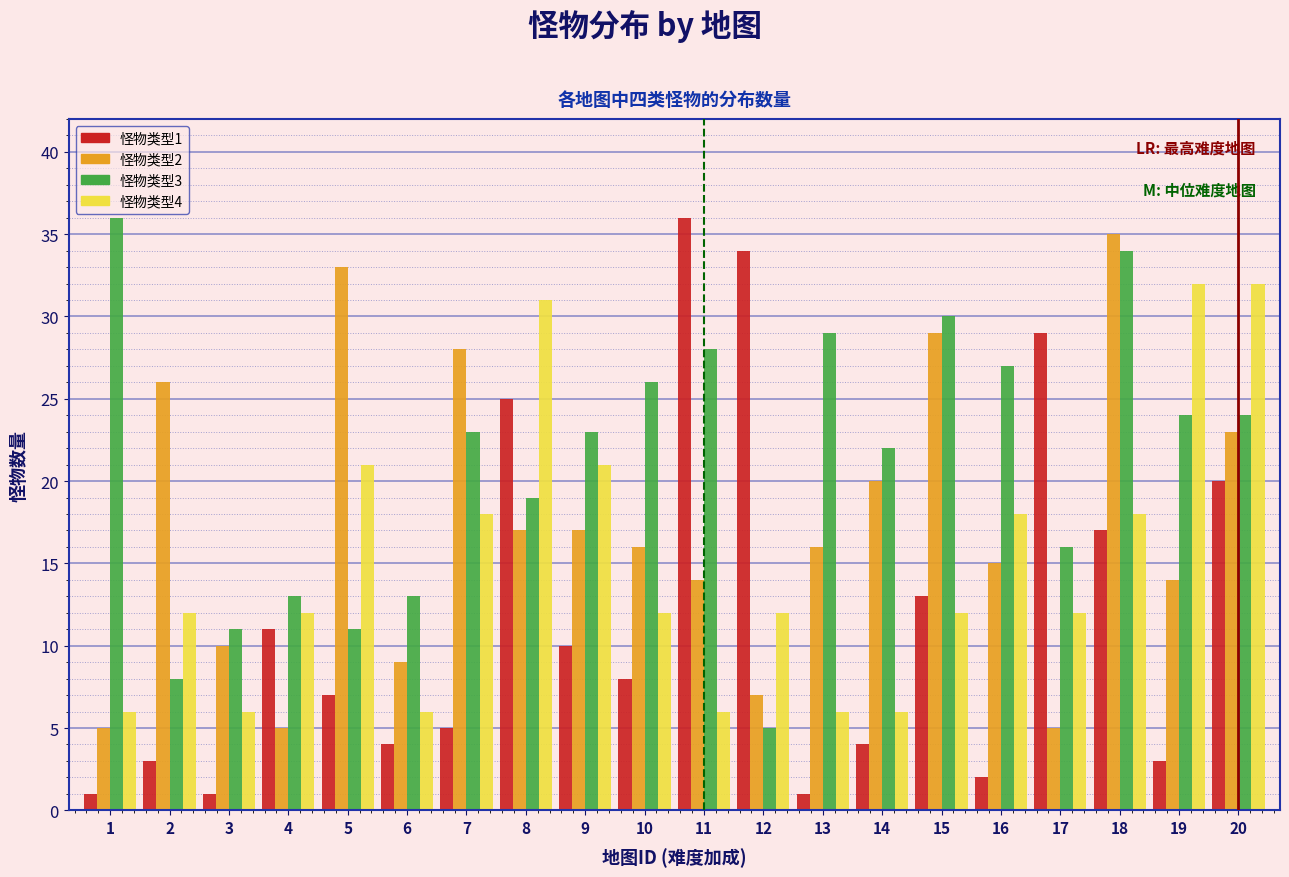

What is the greatest value displayed?

36